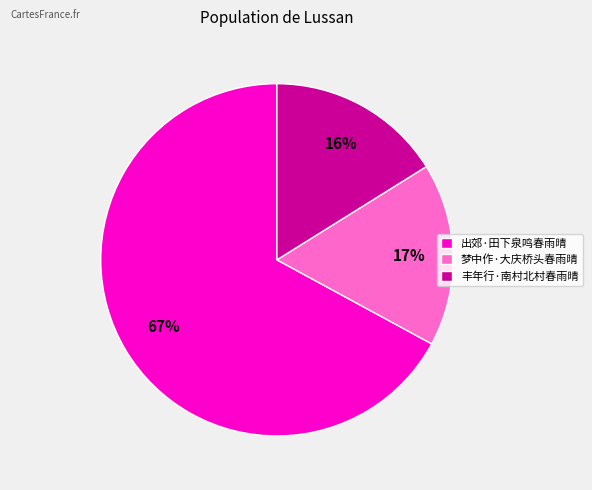

Rank the categories by value from highest to lowest.

出郊·田下泉鸣春雨晴, 梦中作·大庆桥头春雨晴, 丰年行·南村北村春雨晴